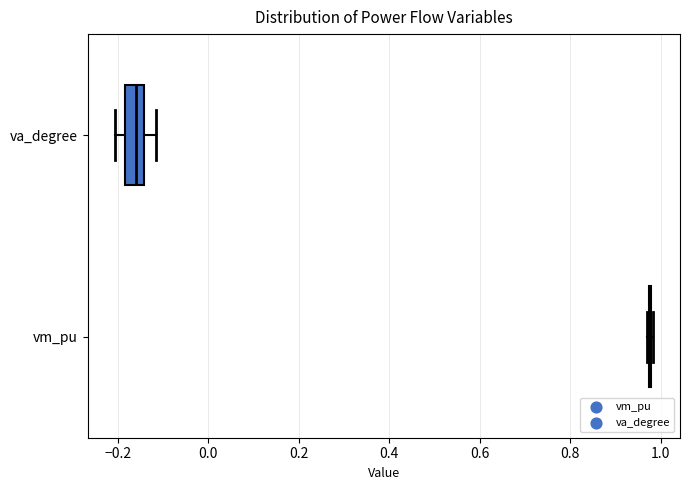

Reading bottom to top, read every box against the x-axis: the position of its median line, the range the box covers, and the ends of its whiskers. The values are not printed on the chart, so give them approximately, as read against the axis.

vm_pu: box collapsed to a line at 0.98, whiskers 0.98 to 0.98
va_degree: median -0.16, box -0.18 to -0.14, whiskers -0.20 to -0.12